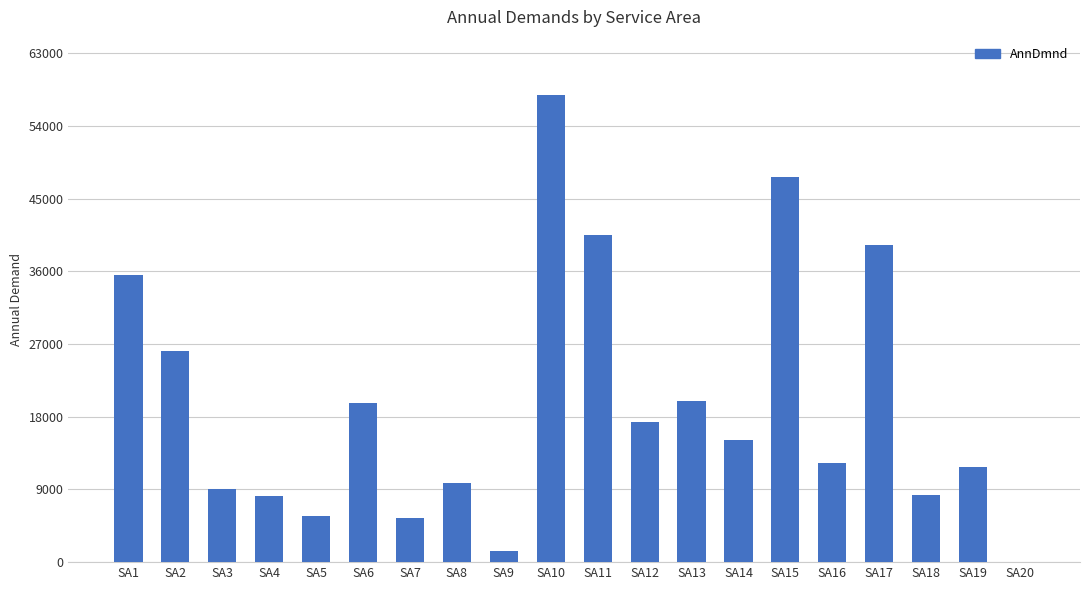

Is it true that the value at SA13 is 32963.1?

False